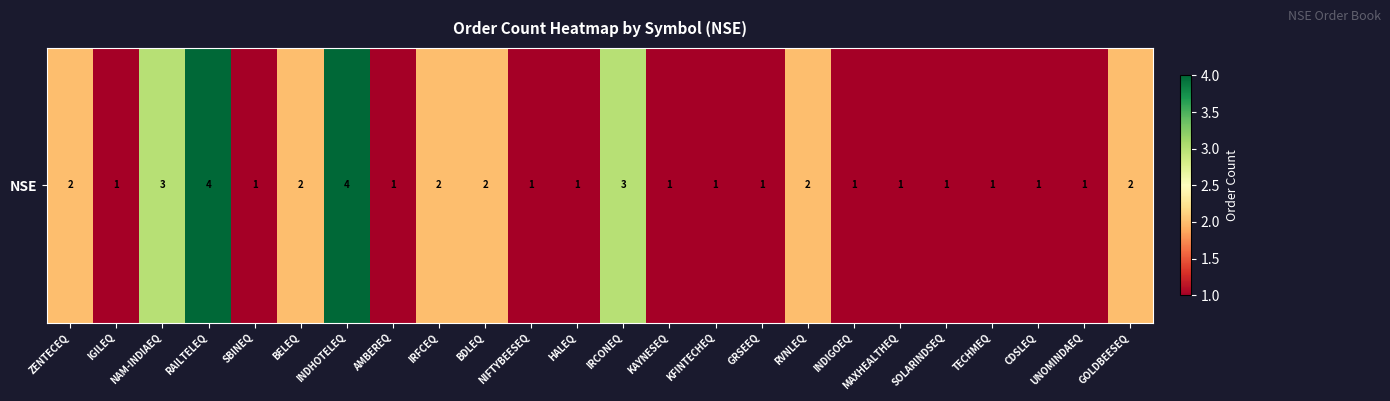

What is the sum of all values?

40